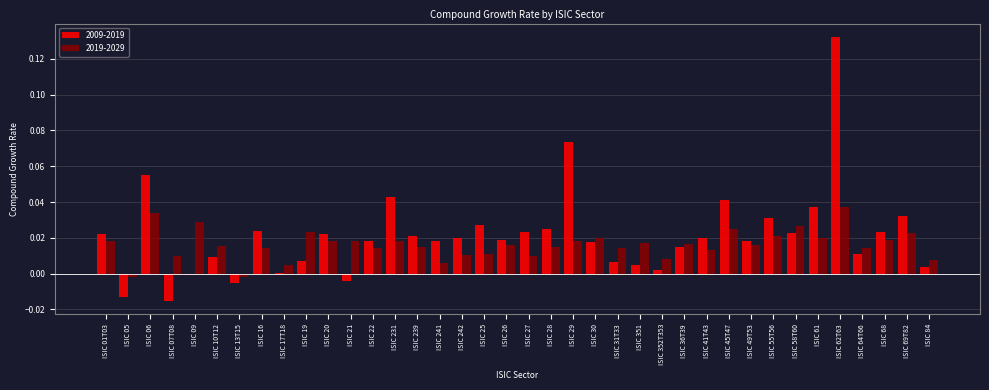

Which series changed the most between ISIC 239 and ISIC 31T33?

2009-2019